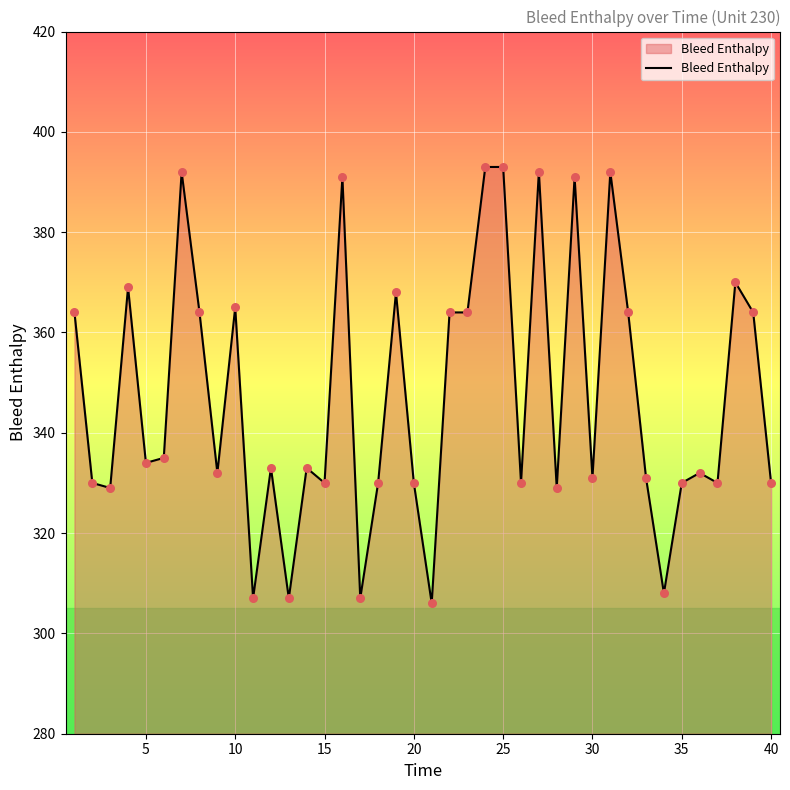

What is the difference between the maximum and minimum values?

87